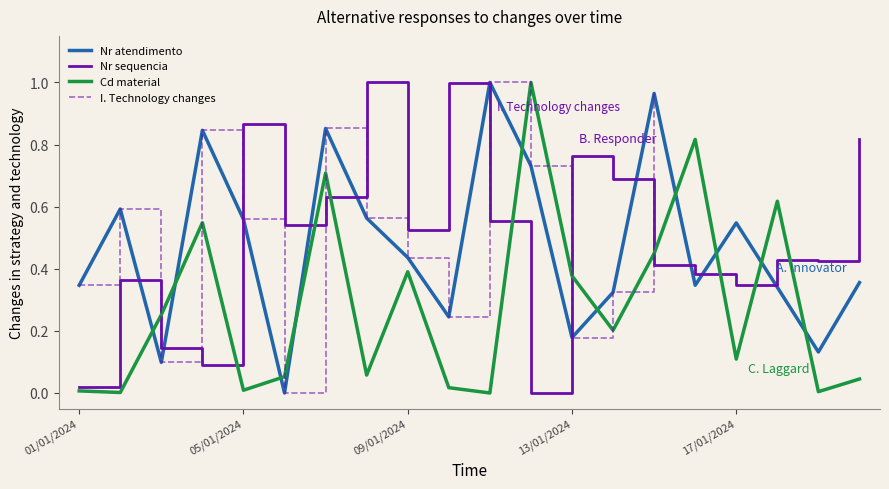

Which series ends up on top after the final intersection of Cd material and Nr atendimento?

Nr atendimento